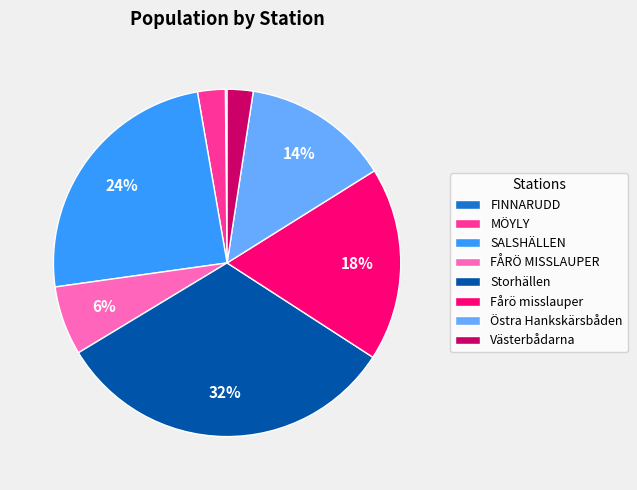

Is there any slice that represents more than half of the pie?

No